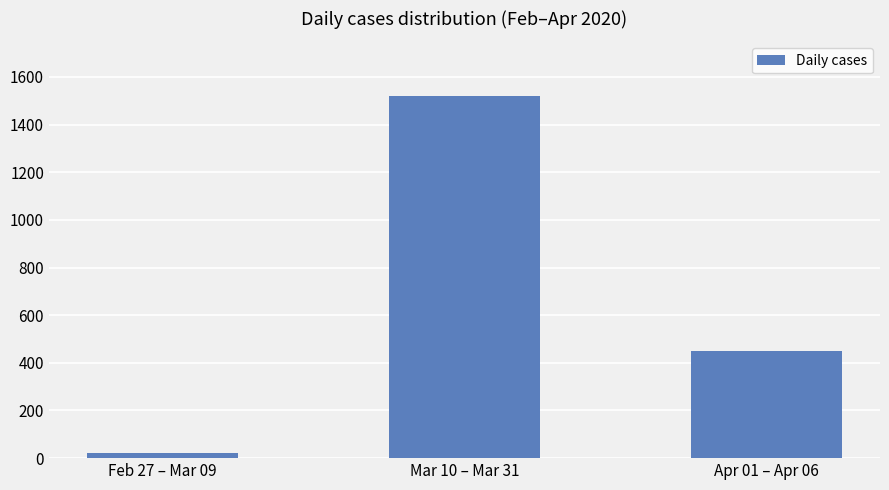

The value at Mar 10 – Mar 31 is 1028. True or false?

False